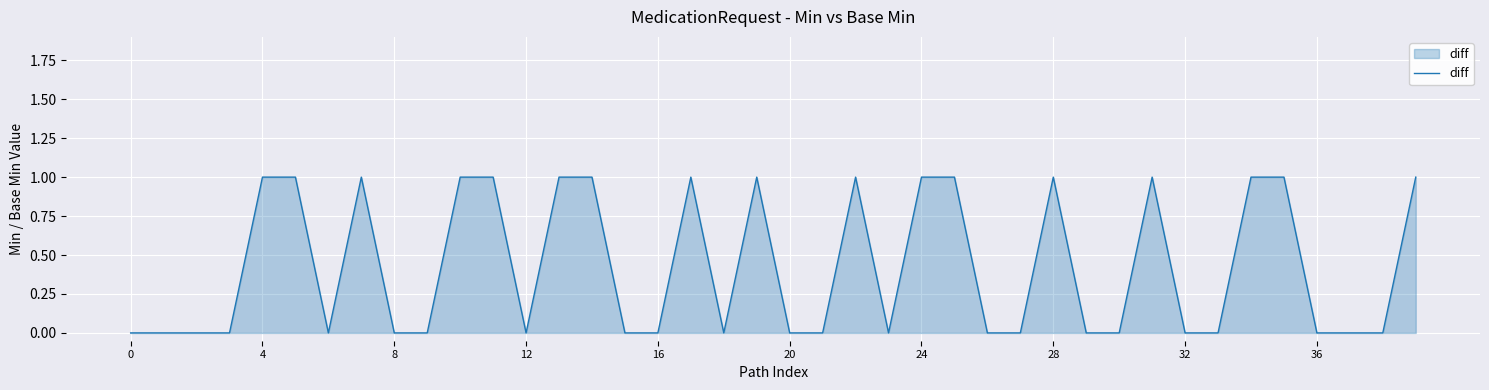

How many lines are shown in the chart?

1